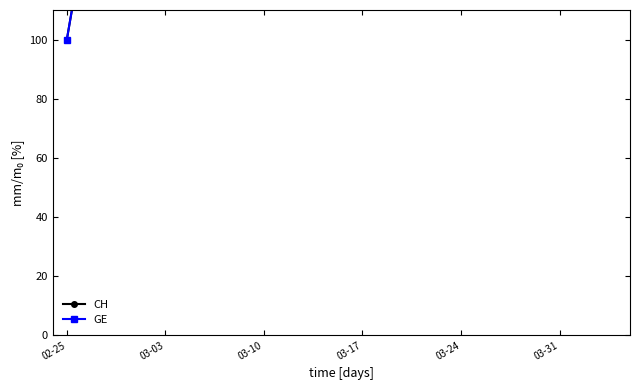

Where does the GE series first go above 1196?

03-17